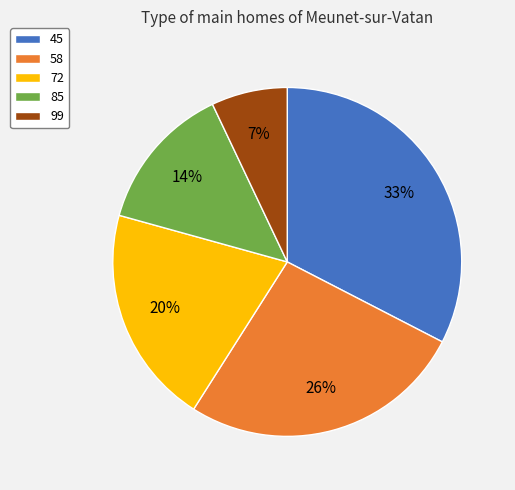

Does 99 account for over 50% of the chart?

No